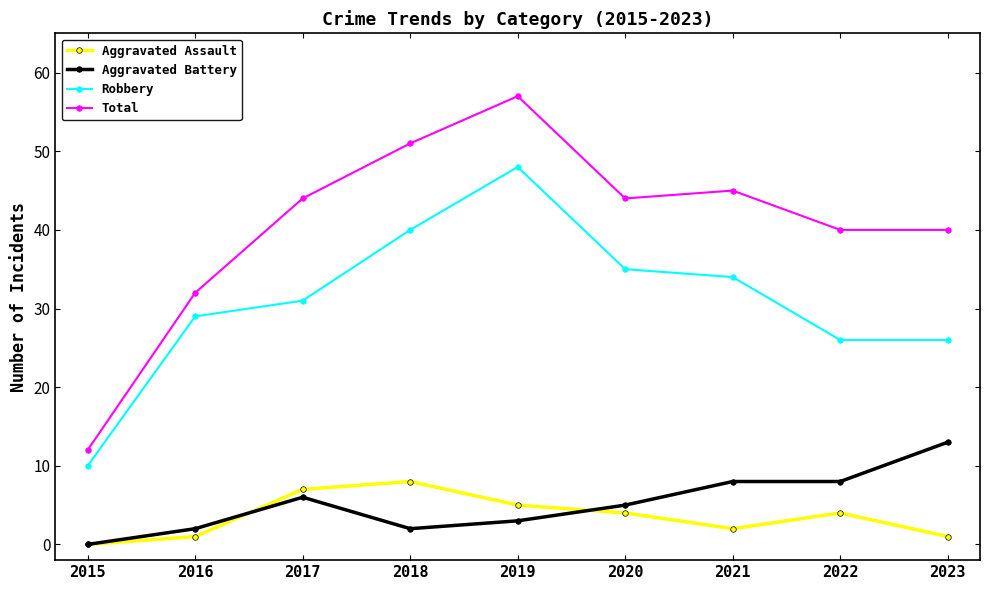

What is the total value across all series at 2021?

89